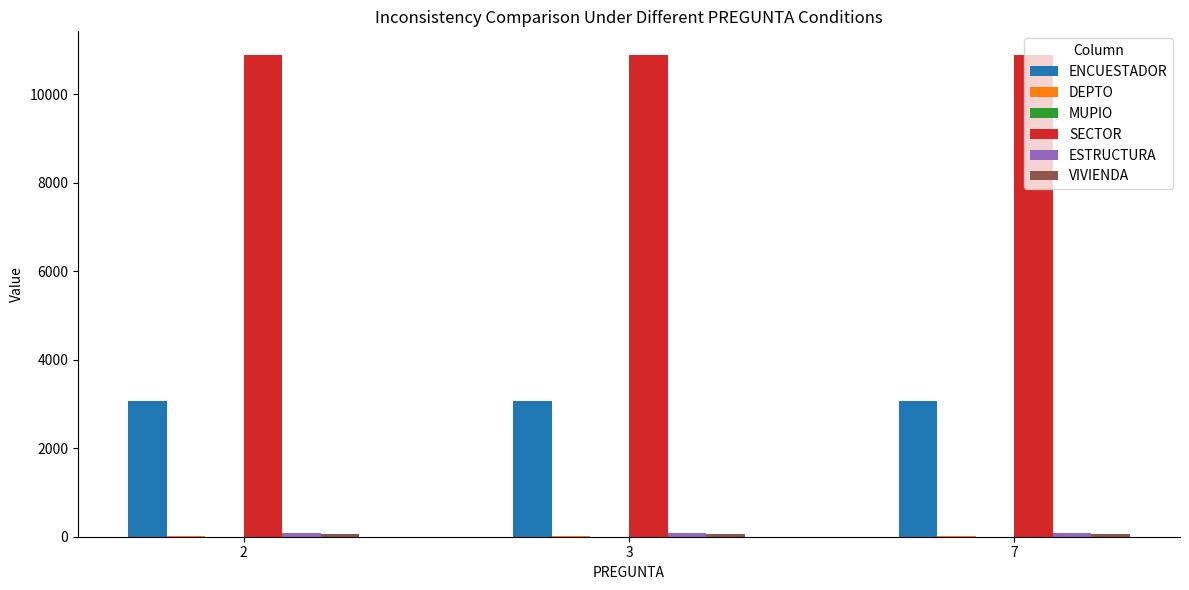

The value of SECTOR at 7 is 10876. True or false?

True